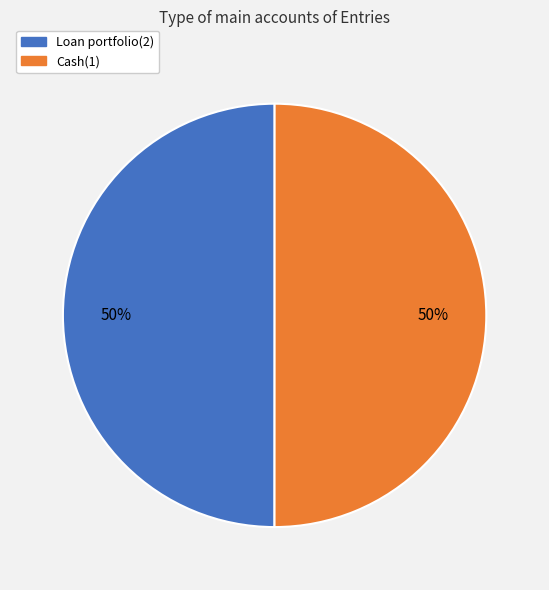

Combined, do Loan portfolio(2) and Cash(1) account for over 50%?

Yes